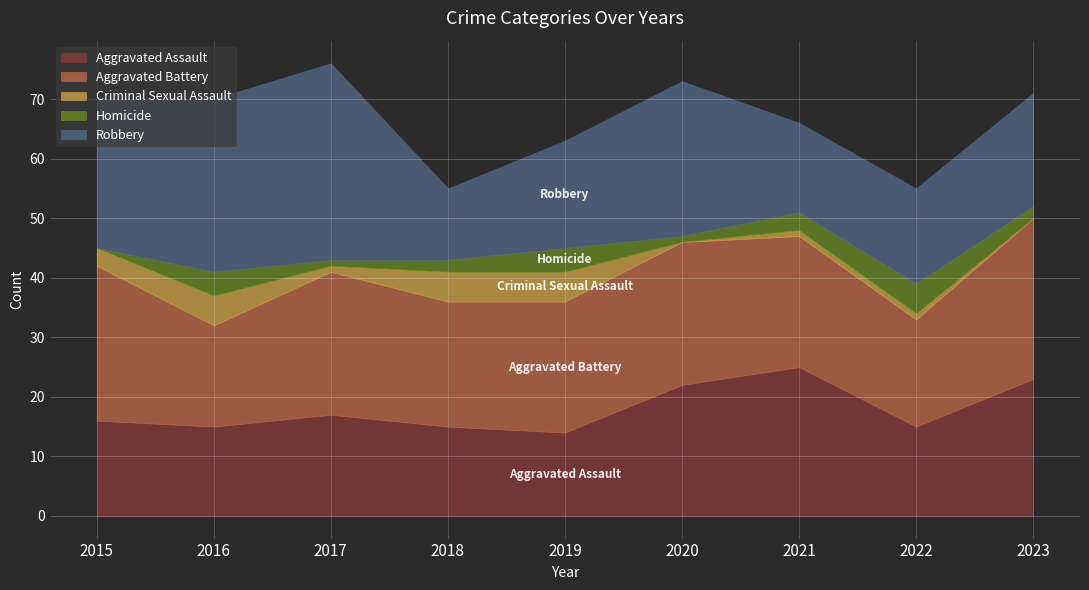

Is it true that Robbery equals 28 at 2022?

False